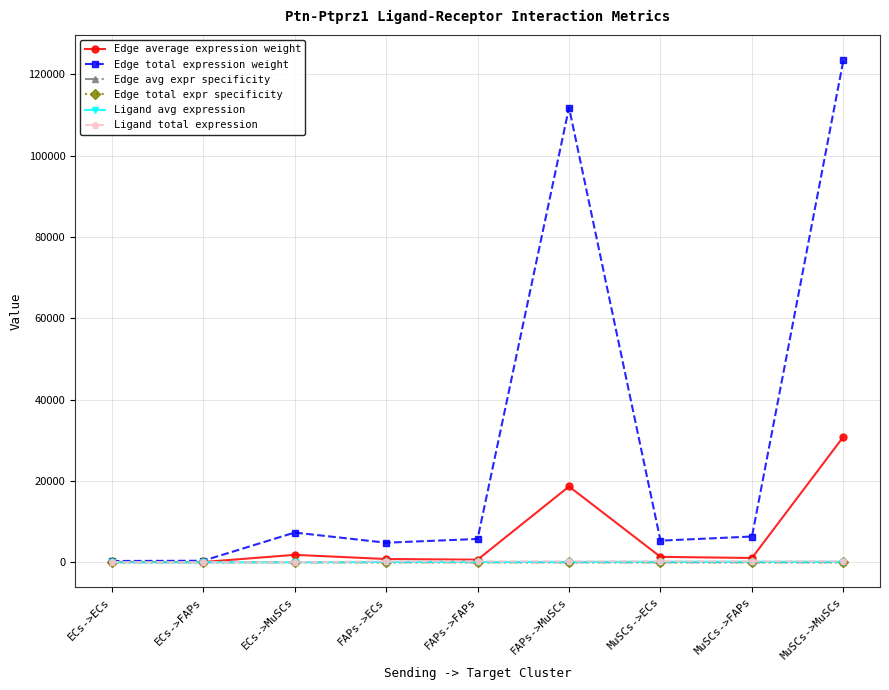

True or false: Edge total expr specificity has more than 1 interior local peaks.

True